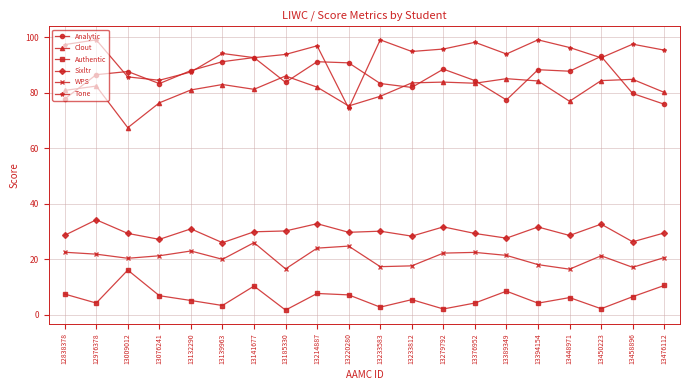

How many interior local valleys does the Clout series have?

5